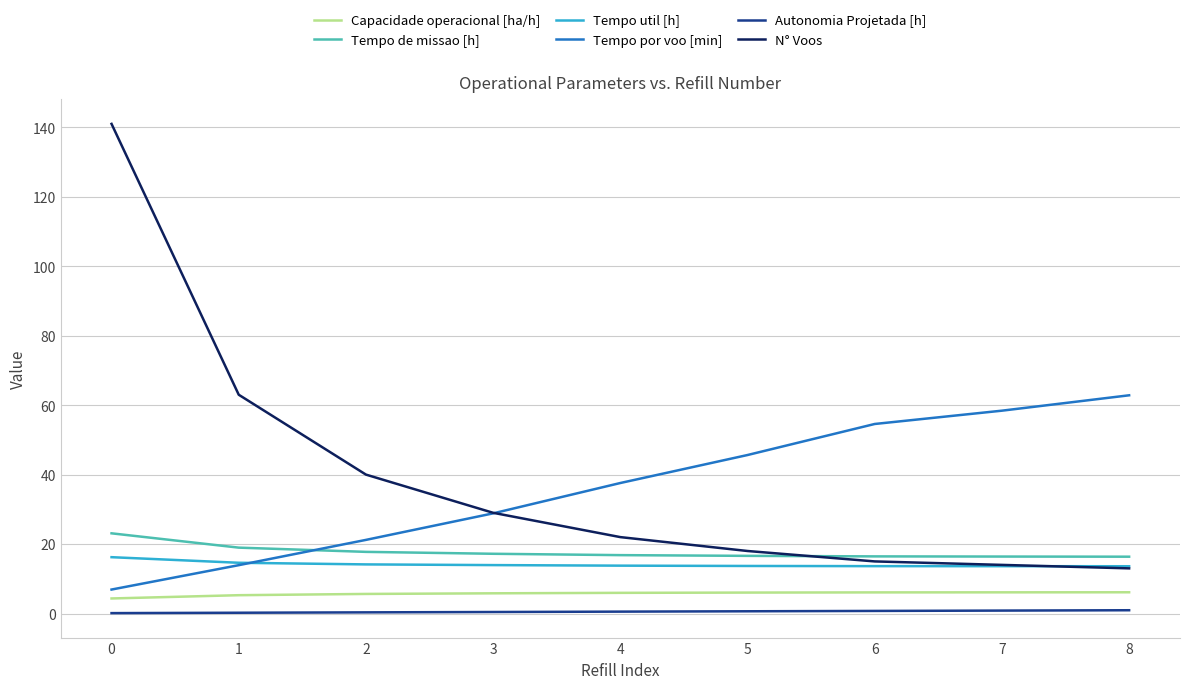

At how many categories does at least one series exceed 12?

9